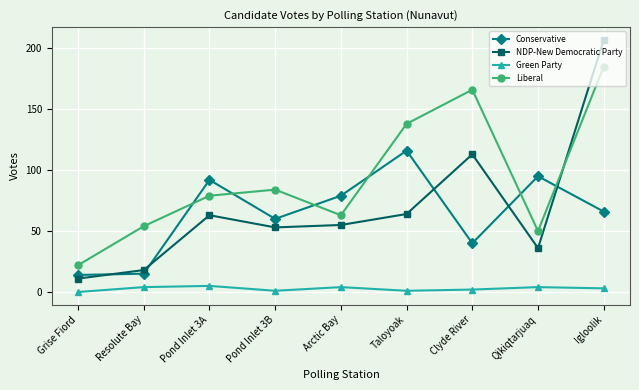

The Conservative series shows 79 at Arctic Bay. True or false?

True